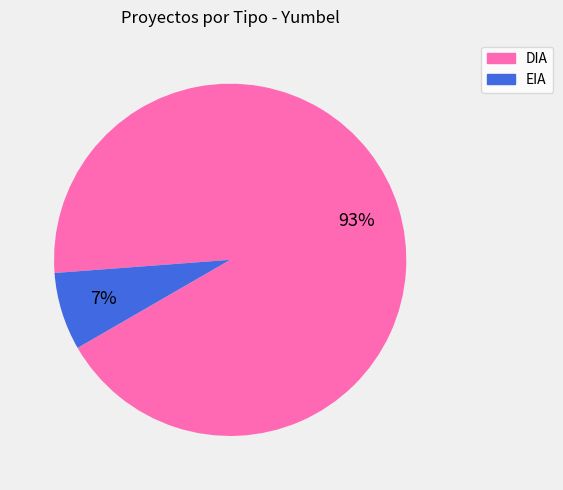

Which slice is the smallest?

EIA